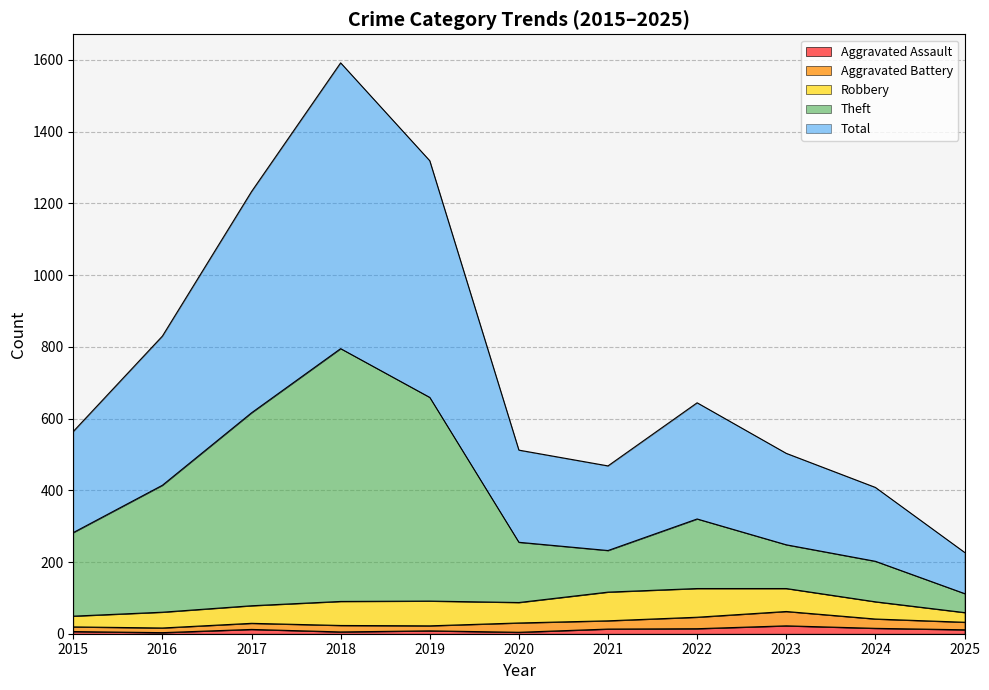

How many interior local peaks does the Aggravated Assault series have?

3